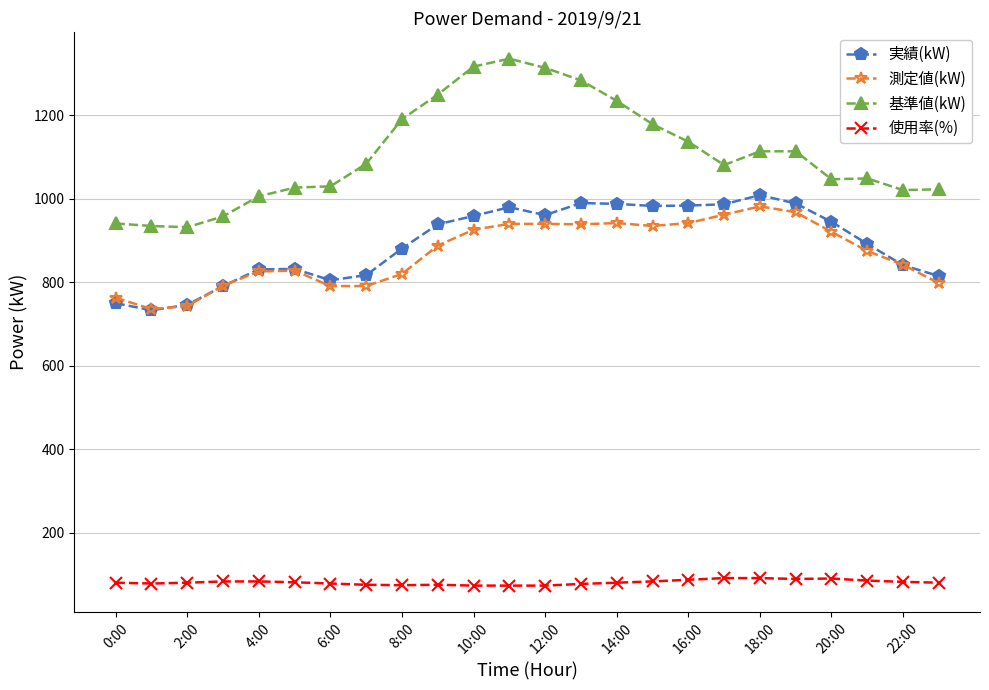

True or false: 使用率(%) and 実績(kW) intersect in this chart.

False